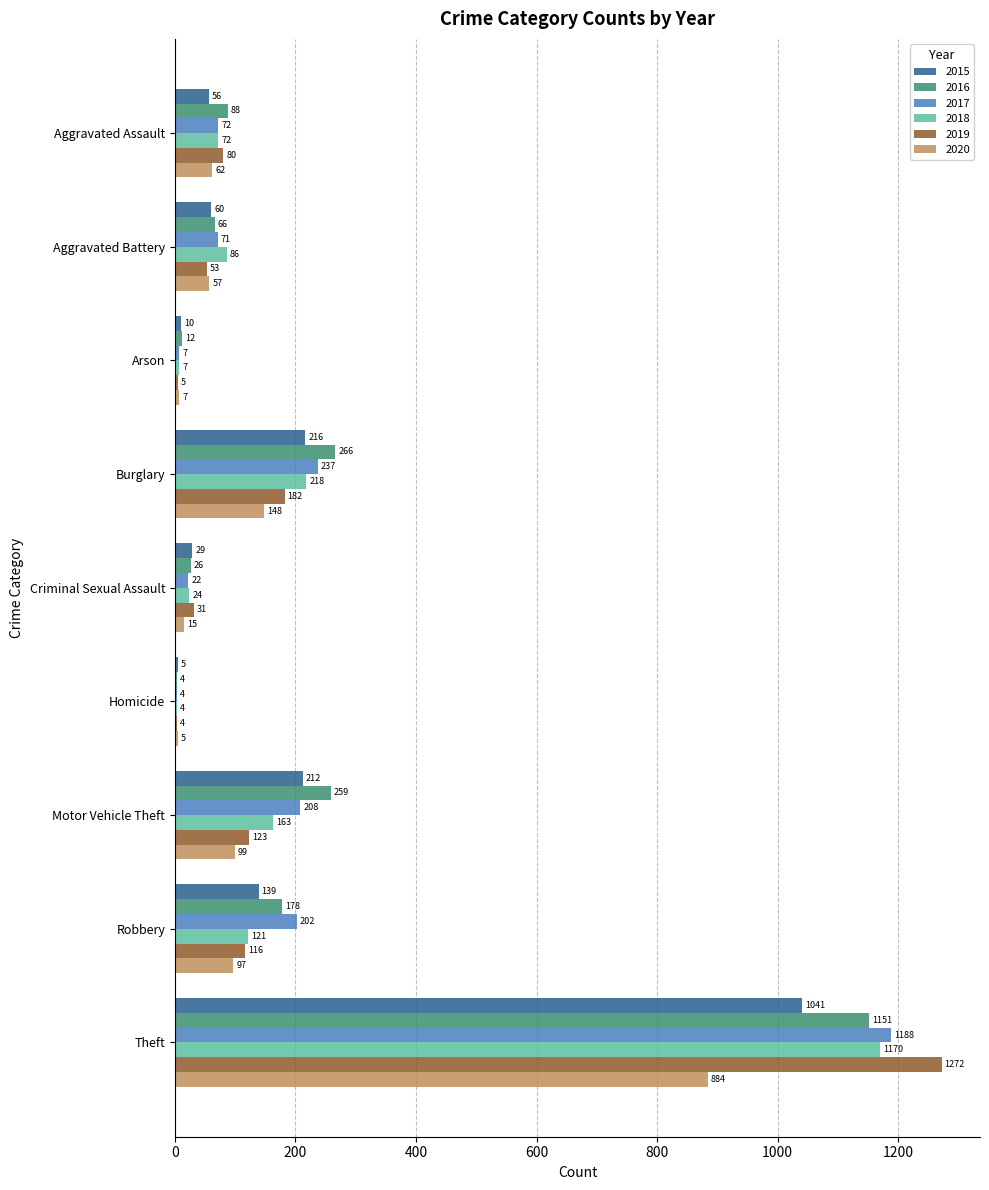

Which category has the highest value across all series?

Theft